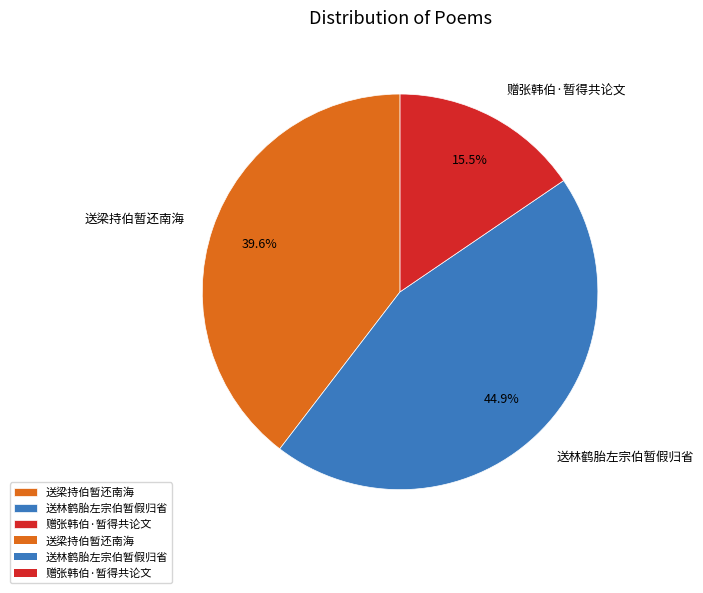

Between 送梁持伯暂还南海 and 送林鹤胎左宗伯暂假归省, which is larger?

送林鹤胎左宗伯暂假归省